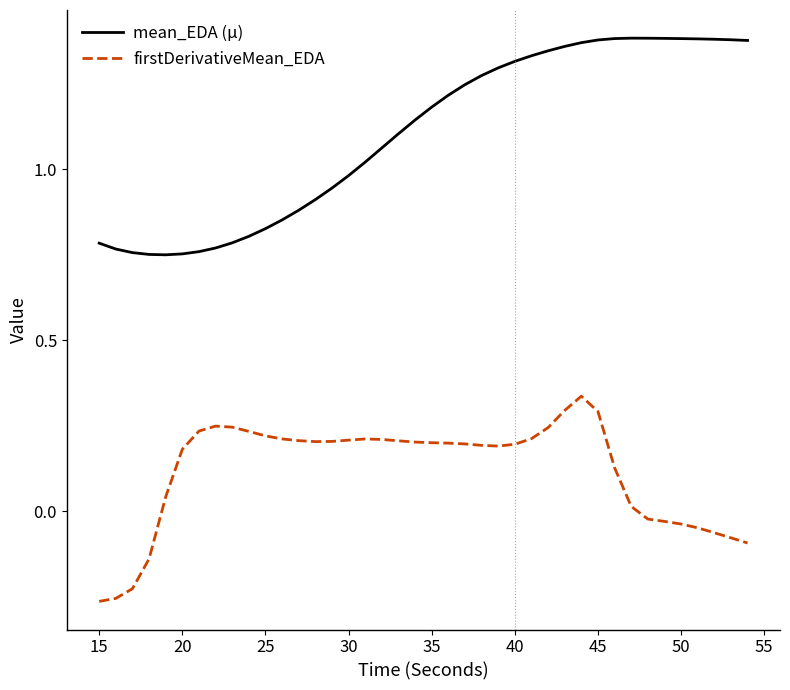

Which series has the largest range (max minus min)?

mean_EDA (µ)